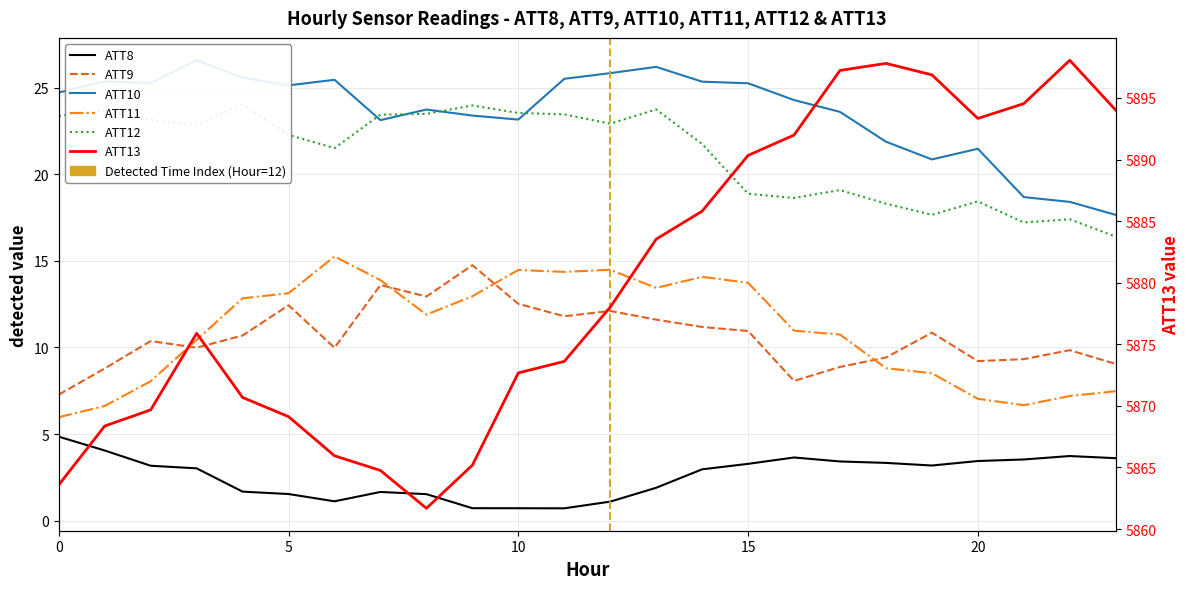

Which series changed the most between 10 and 16?

ATT13